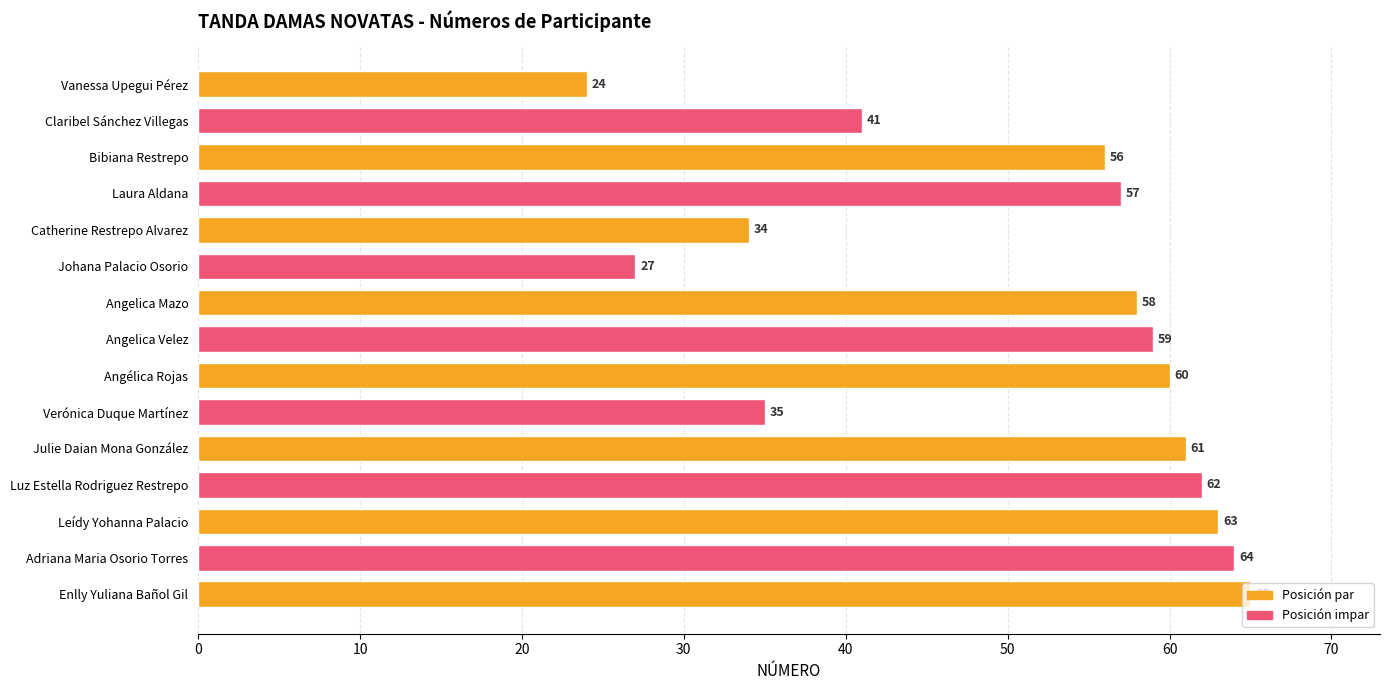

The value at Angelica Velez is 23. True or false?

False